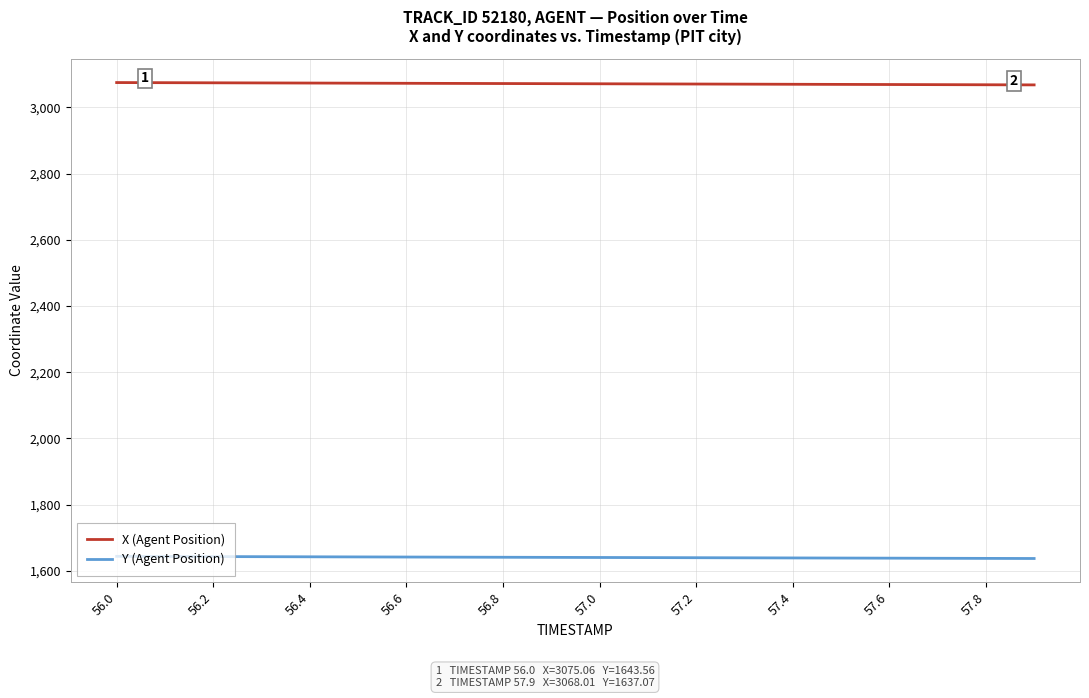

What is the minimum value for Y (Agent Position)?

1637.1